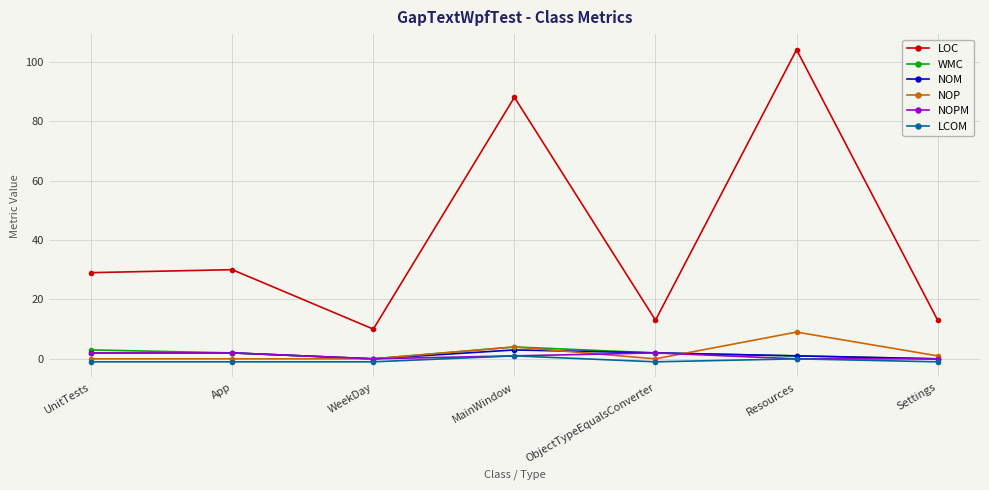

How many data points does each series have?

7